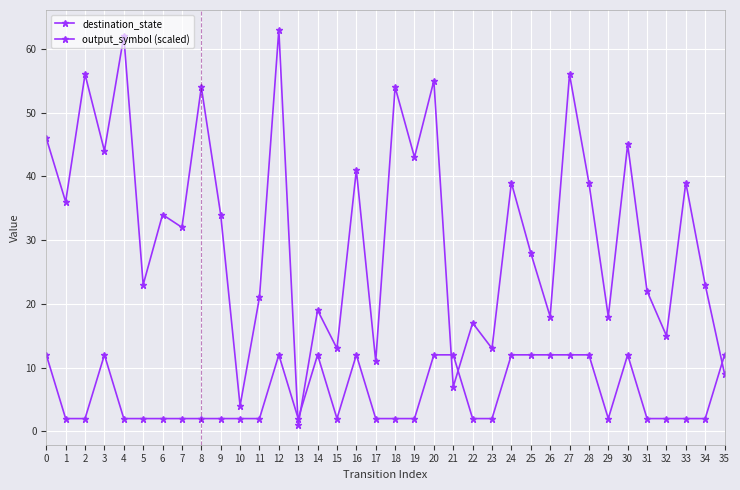

How many data points does each series have?

36